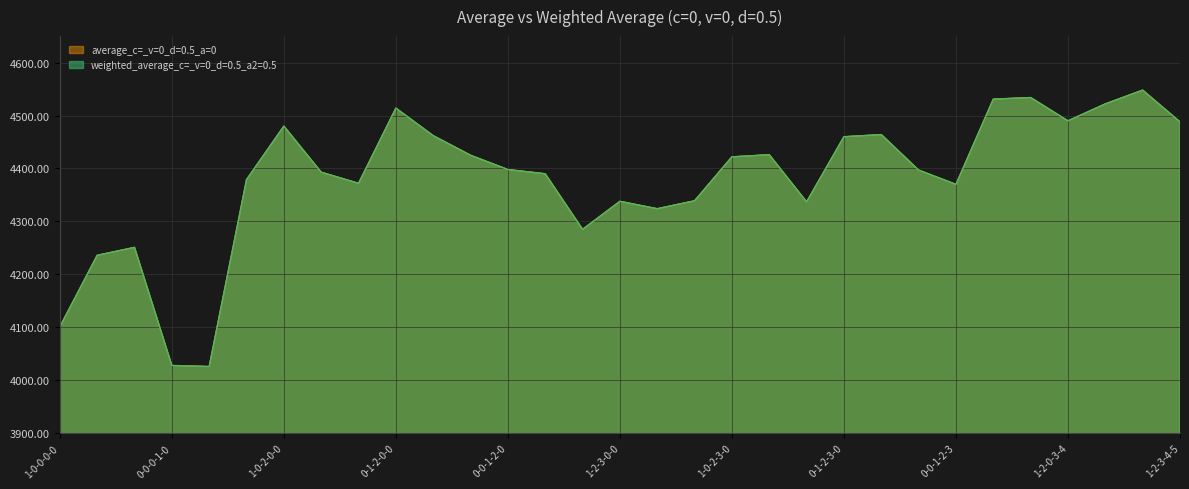

What are all the series names shown in the legend?

average_c=_v=0_d=0.5_a=0, weighted_average_c=_v=0_d=0.5_a2=0.5